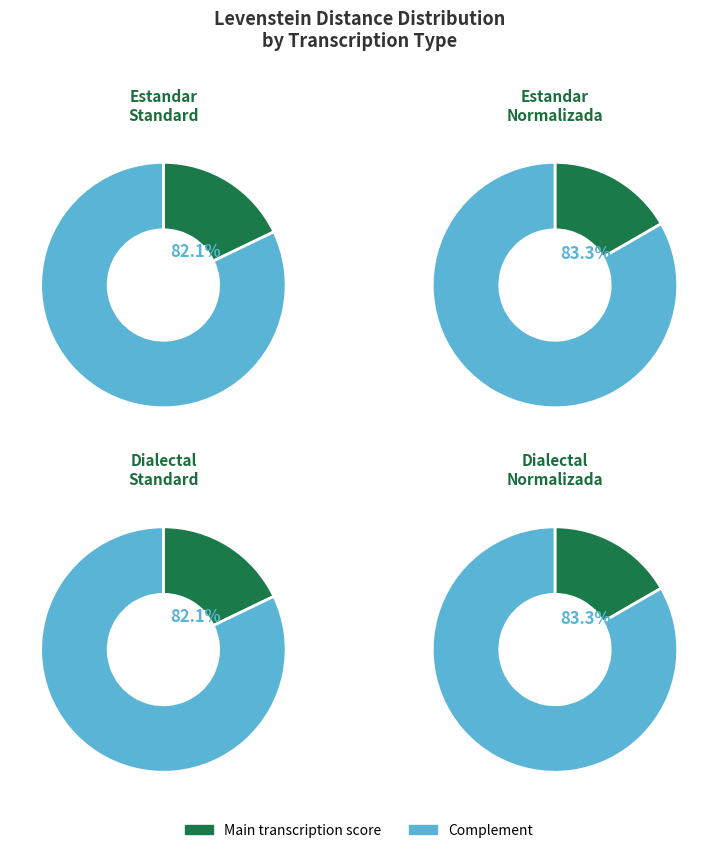

Rank the categories by value from lowest to highest.

Estandar_normalizada, Dialectal_normalizada, Estandar, Dialectal